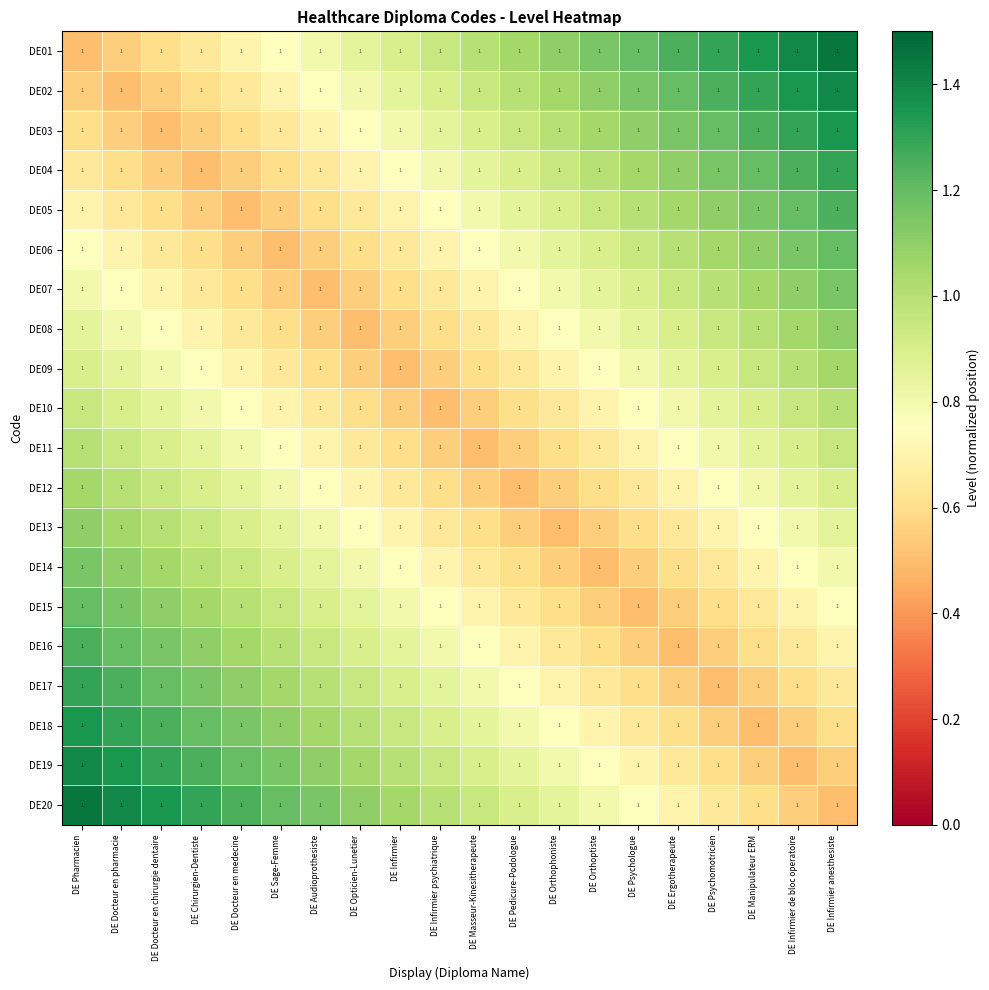

What is the greatest value displayed?

1.4